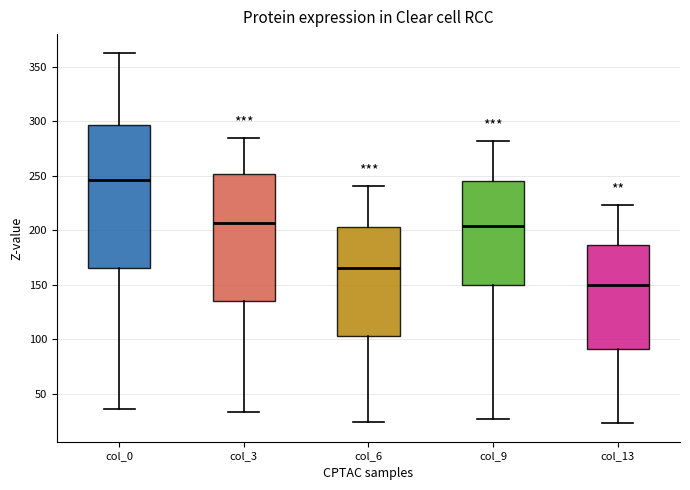

Reading left to right, transcribe this box plot: for each box, give where its median line is, the range the box spans, and where its two whiskers end, as read against the y-axis. The values are not printed on the chart, so give them approximately, as read against the axis.

col_0: median 245, box 165 to 295, whiskers 35 to 365
col_3: median 205, box 135 to 250, whiskers 35 to 285
col_6: median 165, box 105 to 205, whiskers 25 to 240
col_9: median 205, box 150 to 245, whiskers 25 to 280
col_13: median 150, box 90 to 185, whiskers 25 to 225